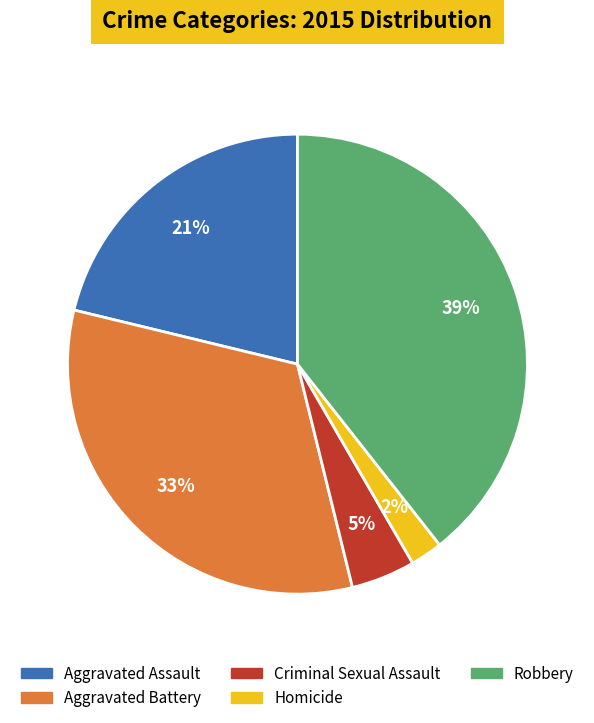

Which category has the smallest portion of the pie?

Homicide